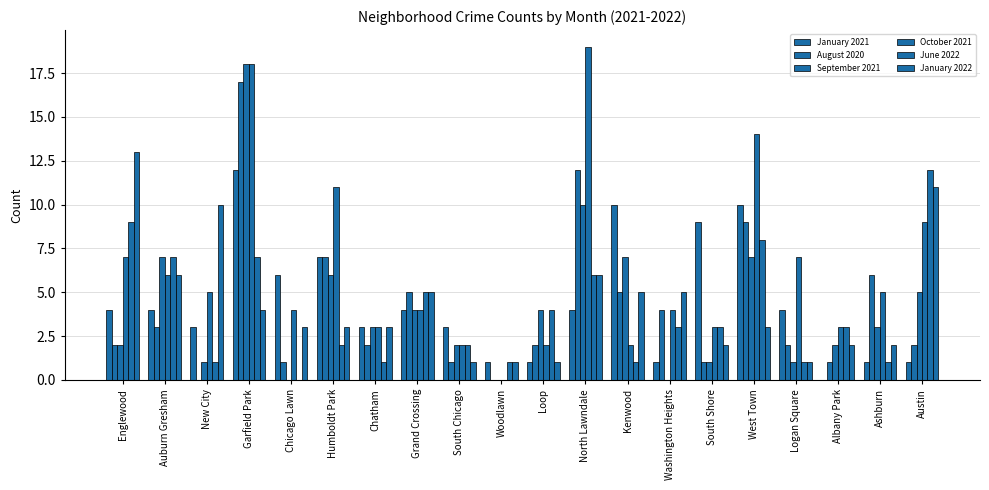

How many distinct data groups are displayed?

6